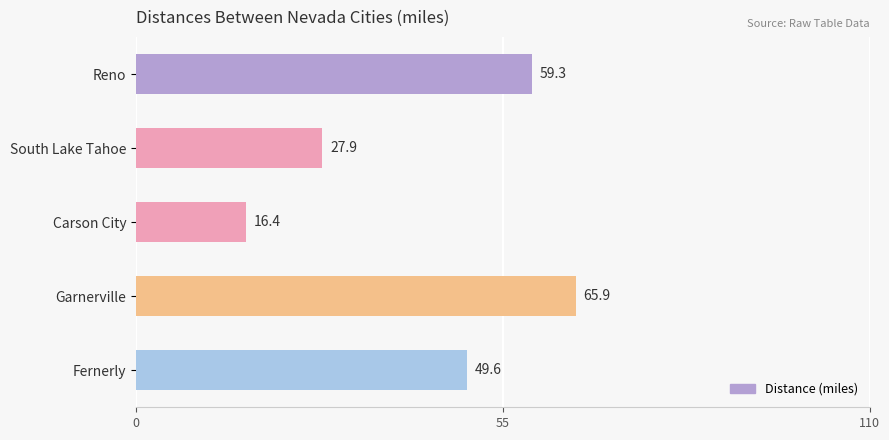

The value at Fernerly is 49.6. True or false?

True